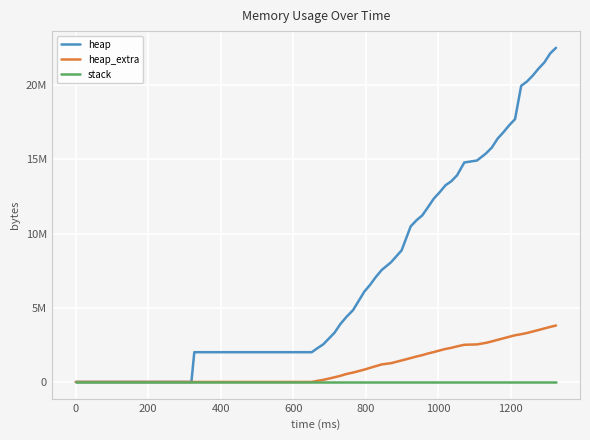

True or false: heap_extra and stack cross at least once.

False